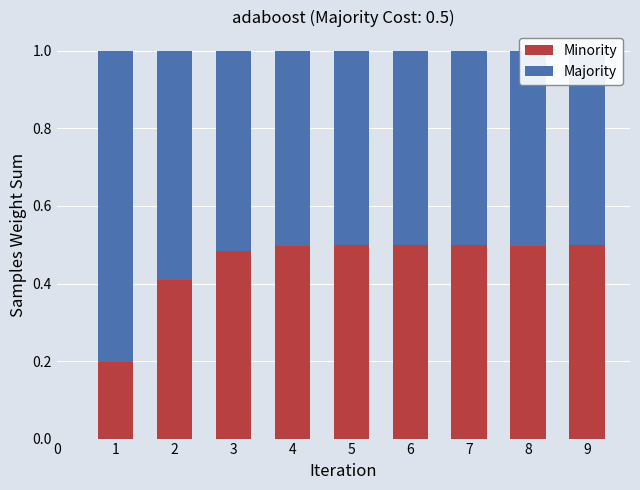

What is the total value across all series at 6?

1.0